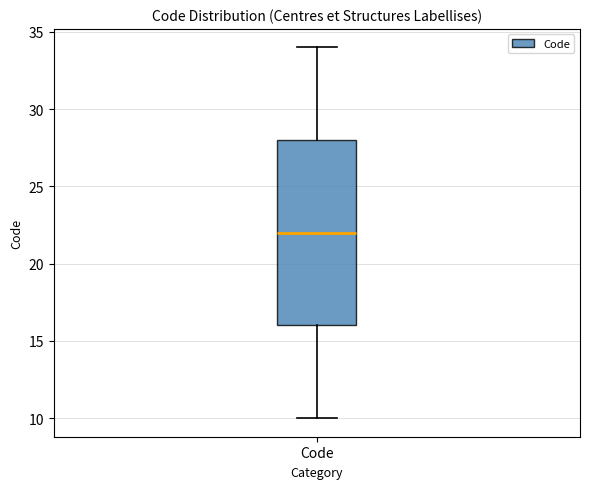

Read this box plot against the y-axis: the position of the median line, the range covered by the box, and the ends of both whiskers. The values are not printed on the chart, so give them approximately, as read against the axis.

median 22, box 16 to 28, whiskers 10 to 34